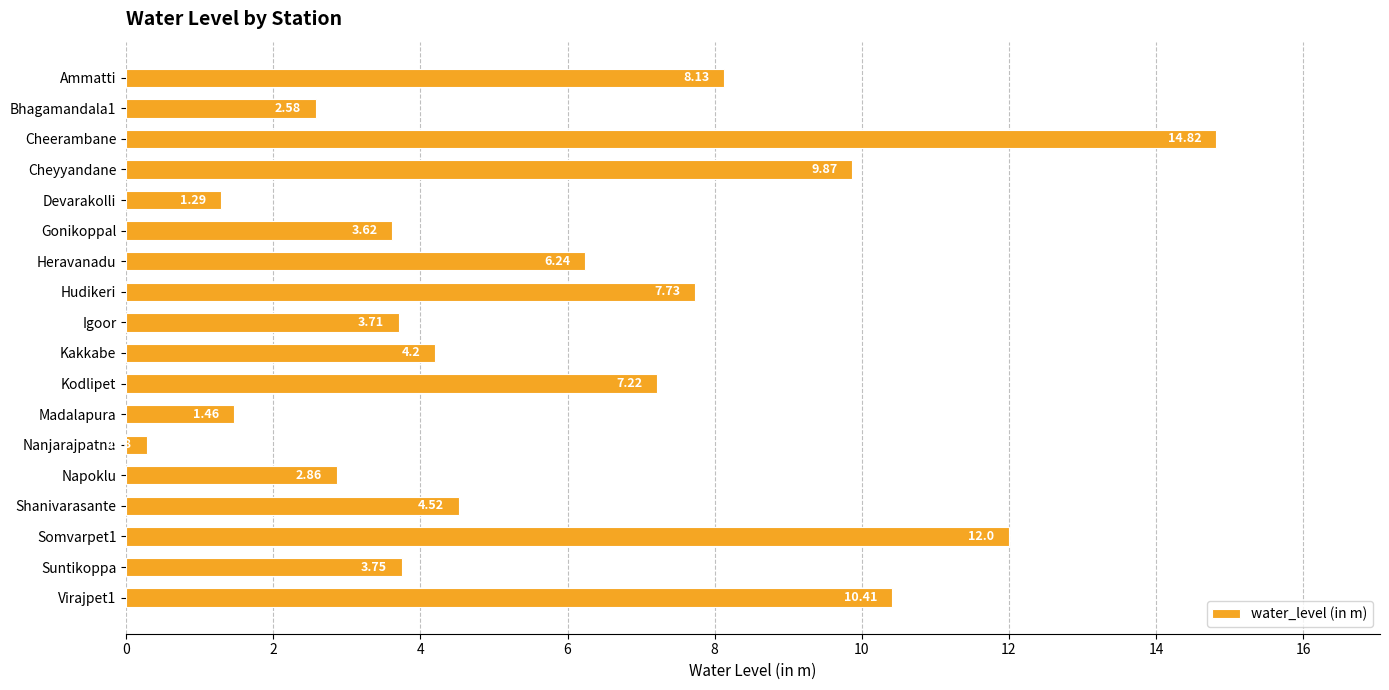

Approximately how many times larger is the value at Madalapura compared to Gonikoppal?

0.4